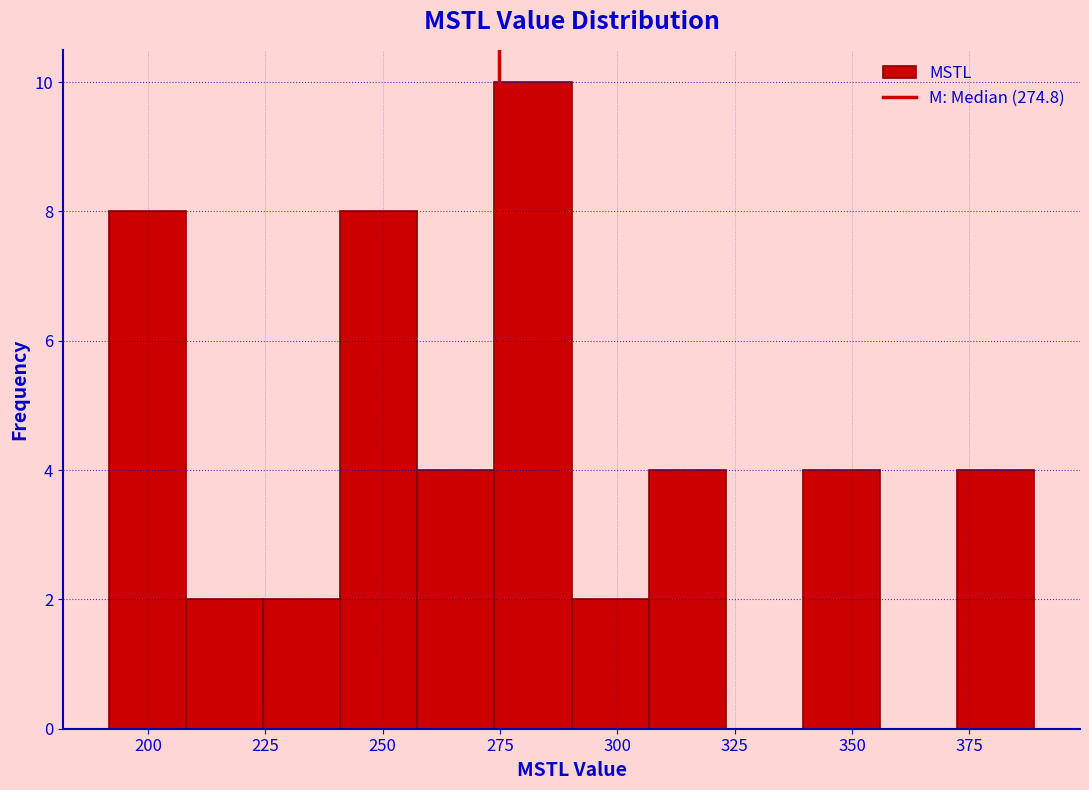

Around what value on the x-axis is the tallest bar? Give the approximate position of its centre, as read against the axis.

280